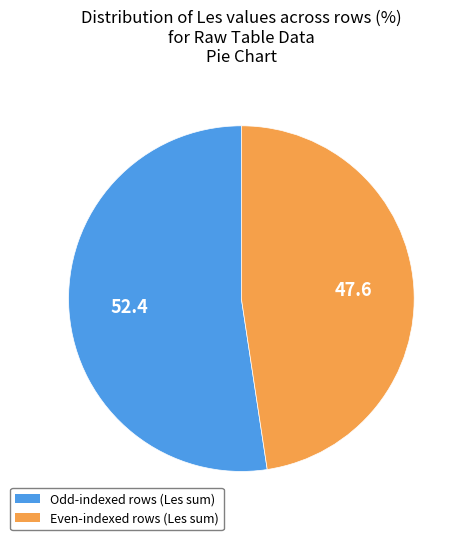

Count the number of slices in the pie.

2